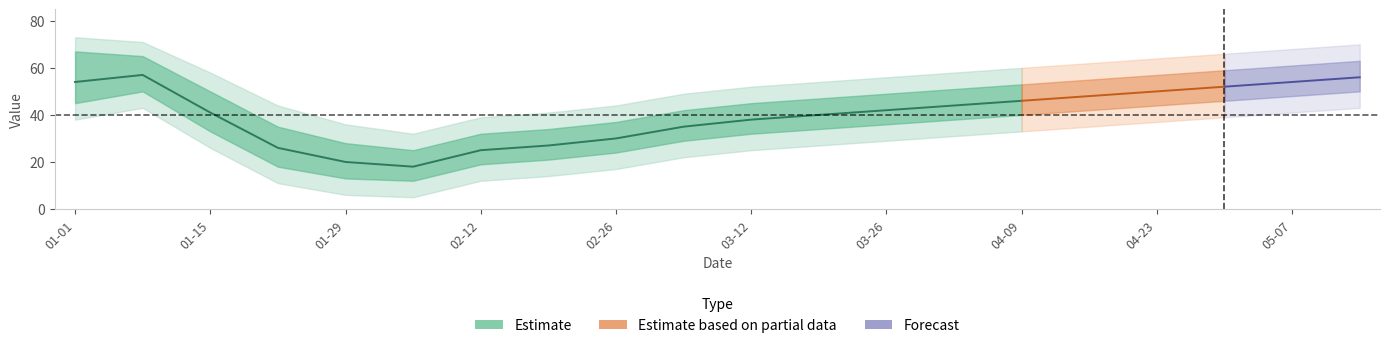

What is the average value of the lower1 series?

34